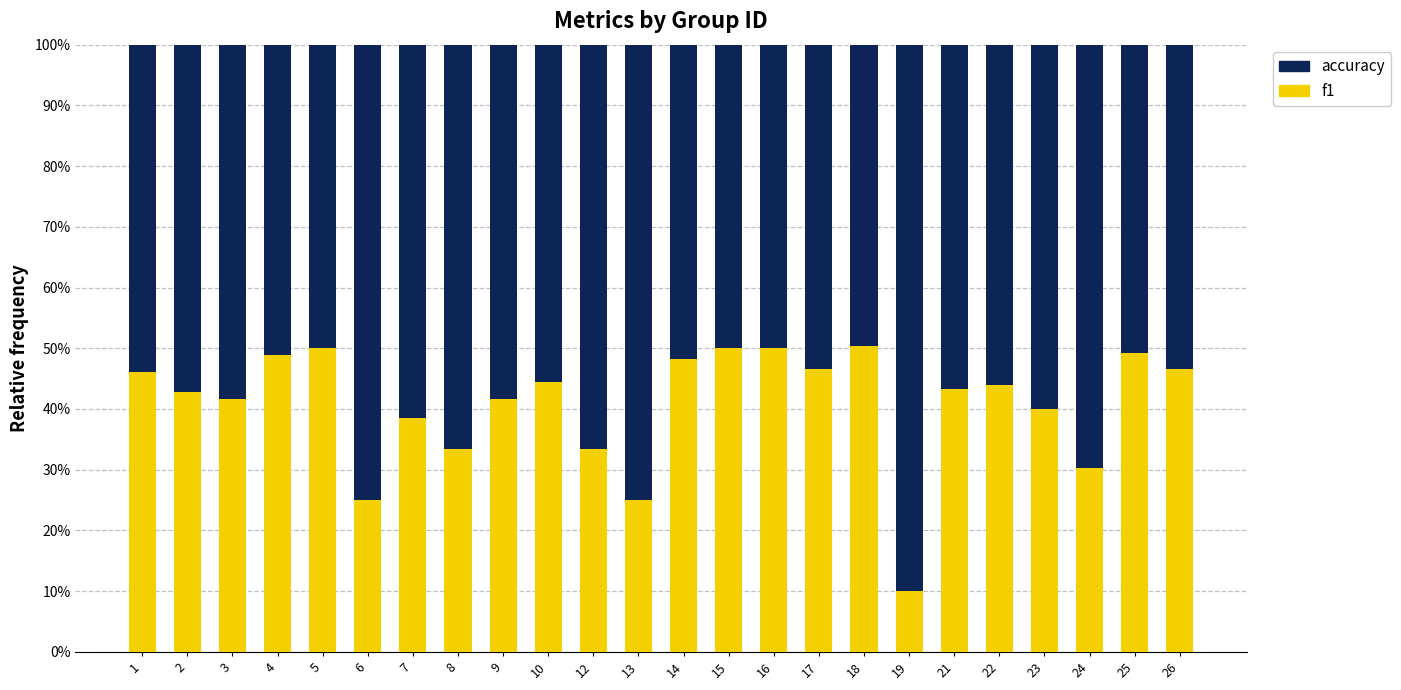

List the labels in order of f1 value, largest first.

18, 5, 15, 16, 25, 4, 14, 17, 26, 1, 10, 22, 21, 2, 3, 9, 23, 7, 8, 12, 24, 6, 13, 19